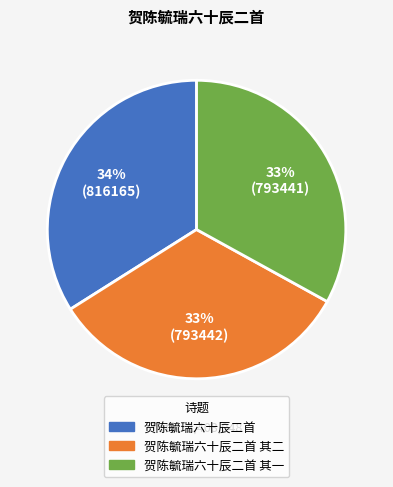

Which has a higher value, 贺陈毓瑞六十辰二首 其二 or 贺陈毓瑞六十辰二首?

贺陈毓瑞六十辰二首